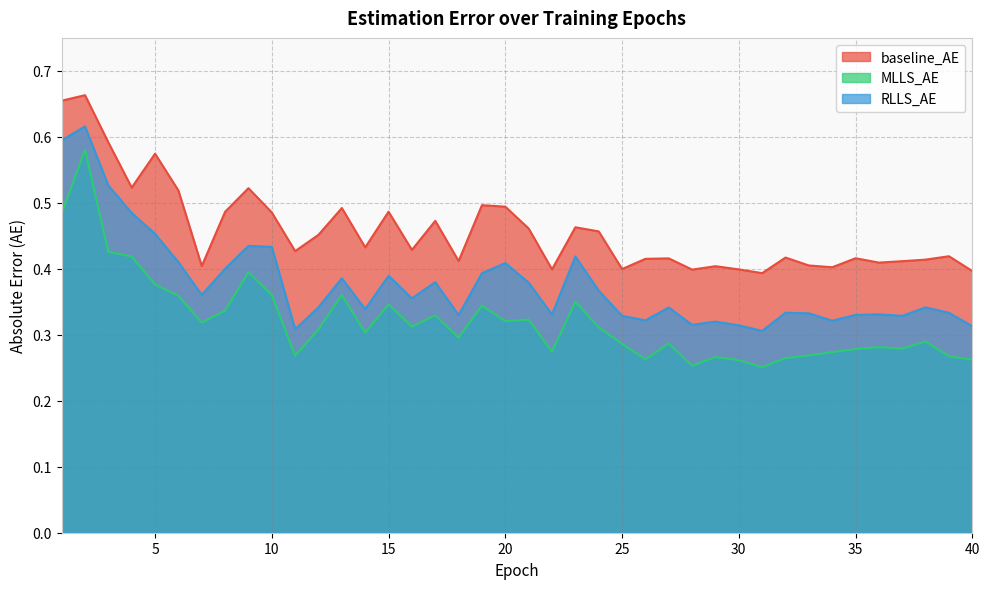

True or false: MLLS_AE has a value of 0.2 at 23.

False